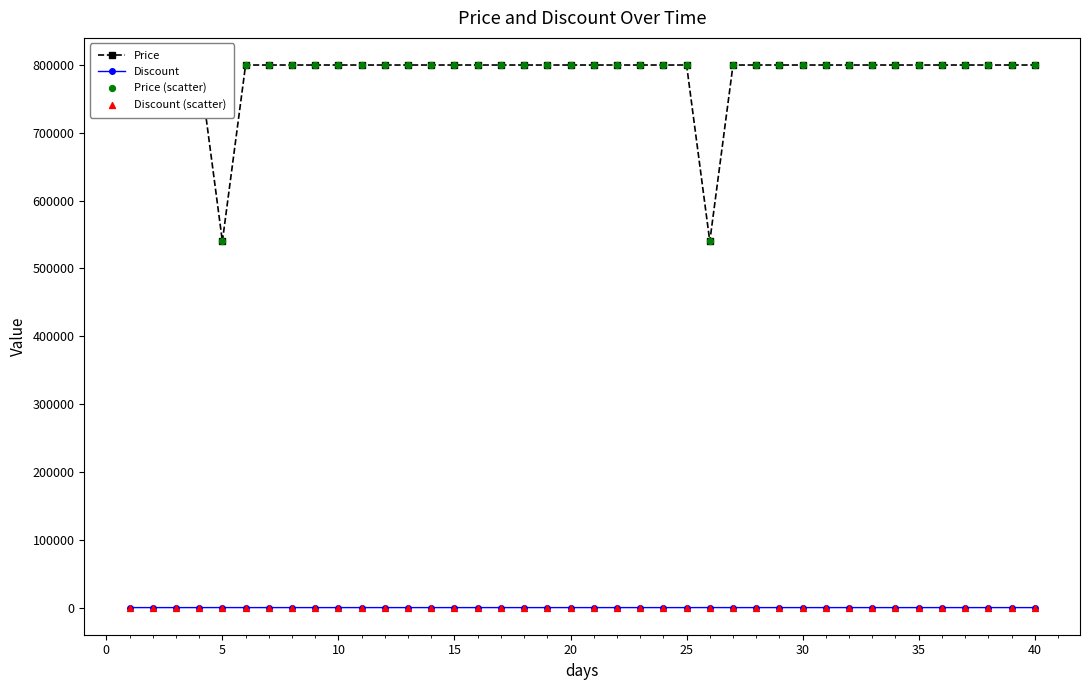

What is the total value across all series at 25?

1600000